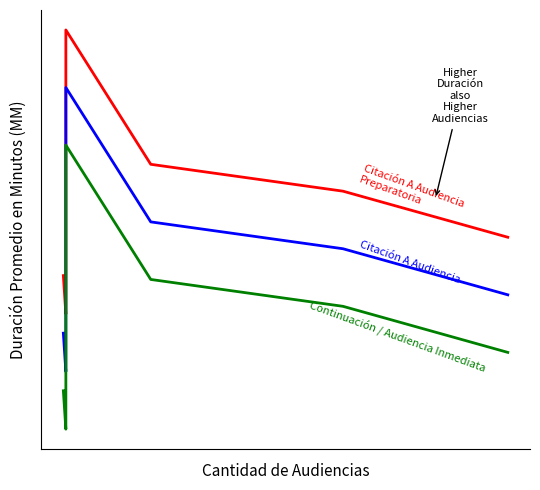

What is the minimum value for Citación A Audiencia?

4